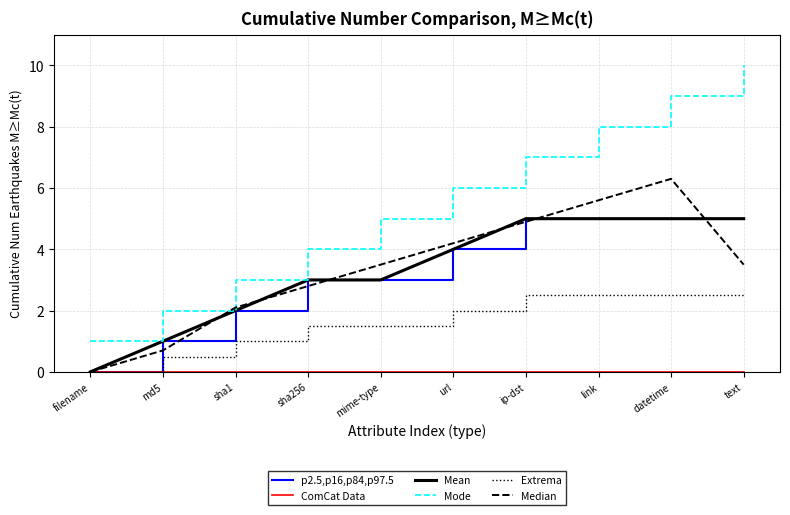

What is the difference between the maximum and second lowest values in the Mode series?

8.0